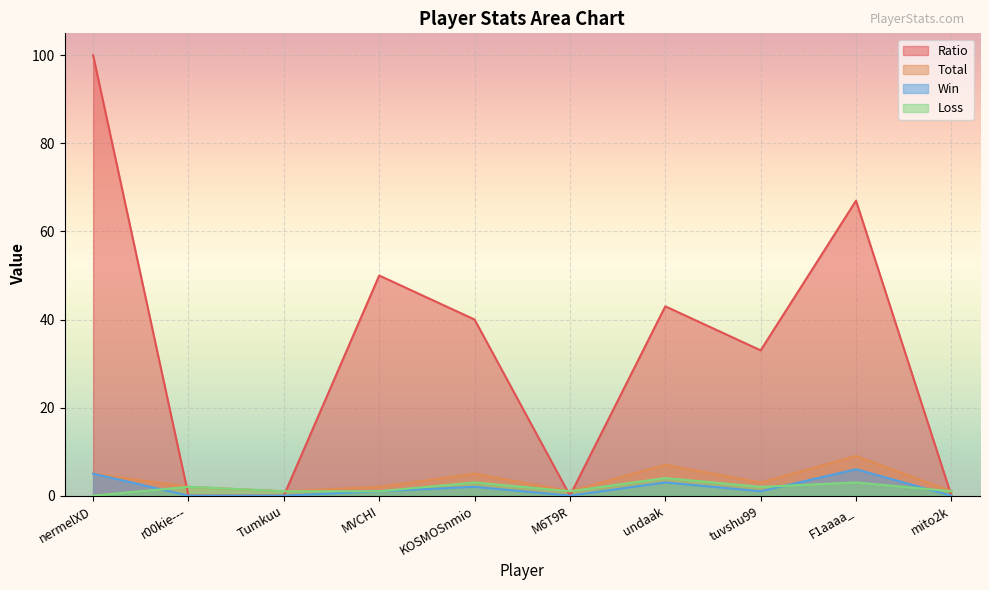

Rank the series by their maximum value, from lowest to highest.

Loss, Win, Total, Ratio